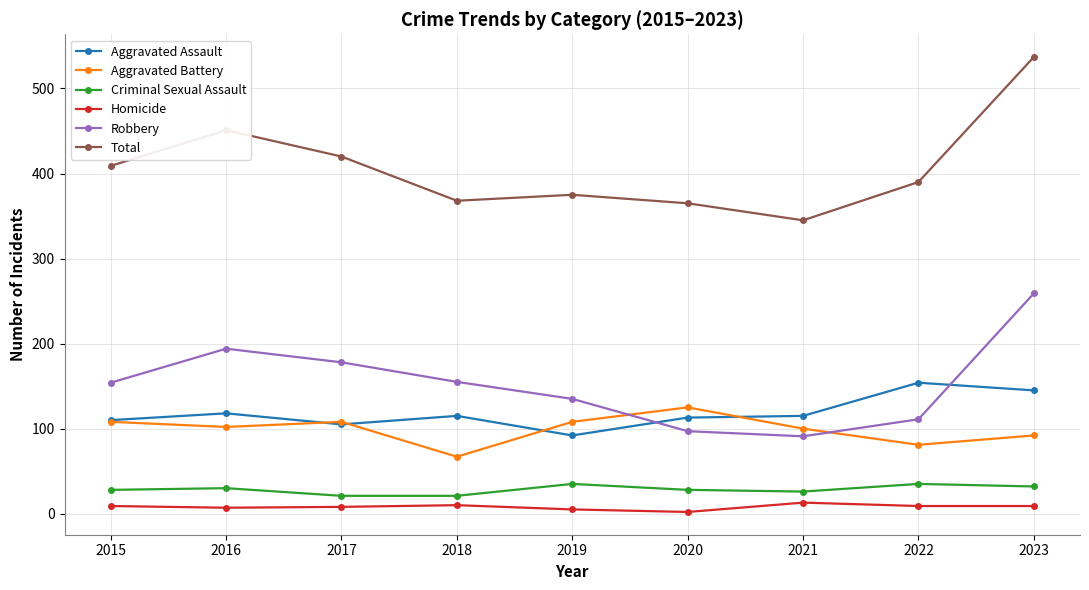

At which category does Aggravated Assault reach its first local valley?

2017